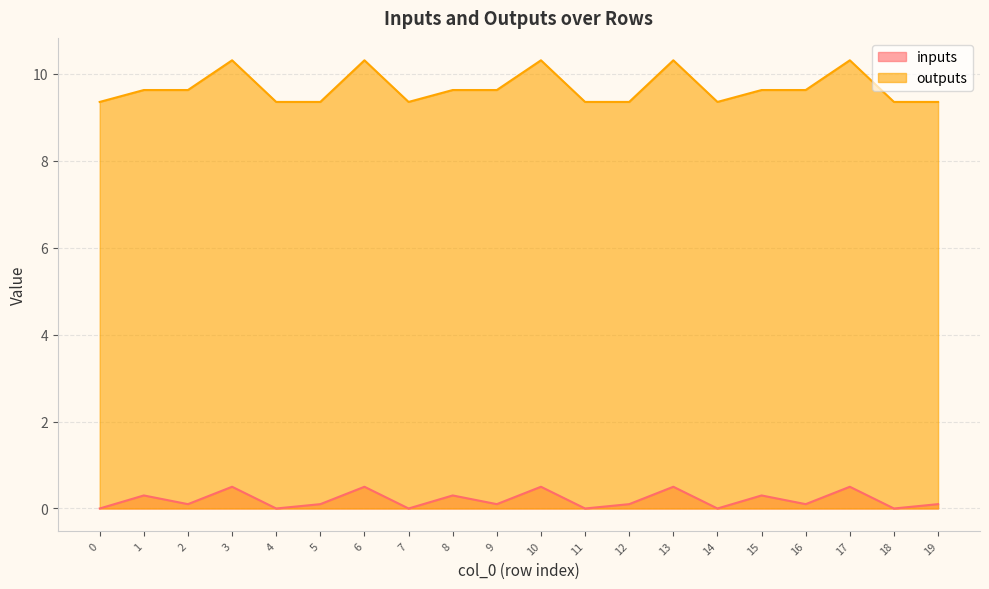

How many outputs values are between 9 and 10?

15